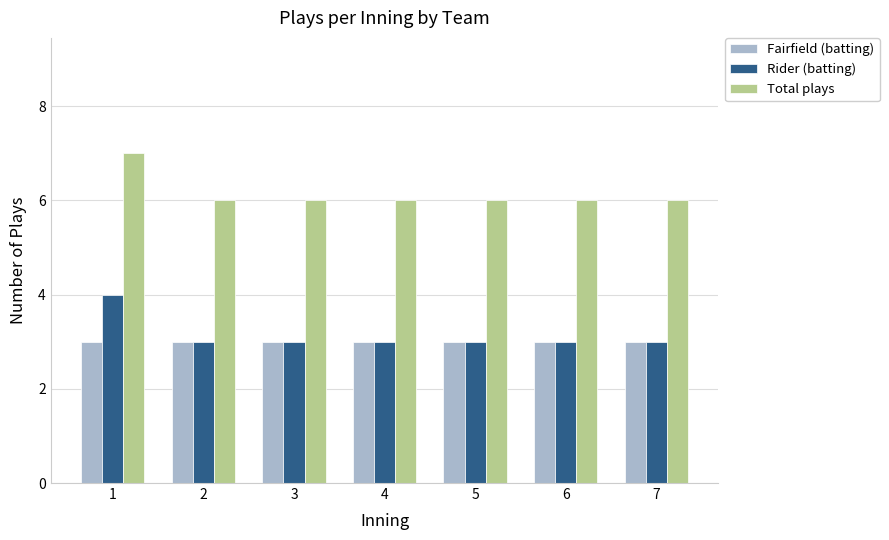

What is the difference between the highest and lowest values at 3?

3